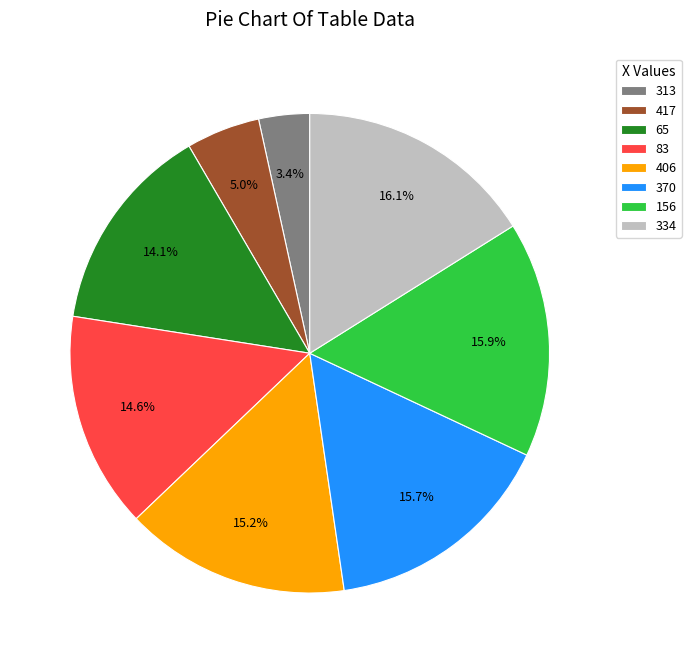

Is there a majority slice in this chart?

No